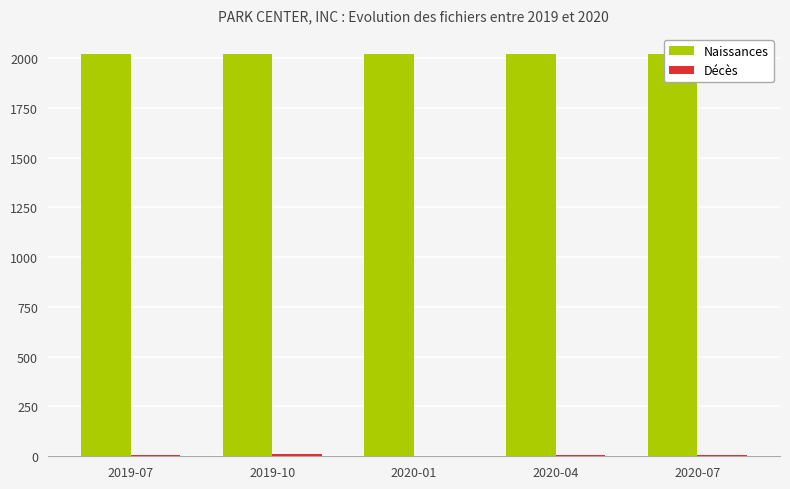

What is the smallest value displayed?

1